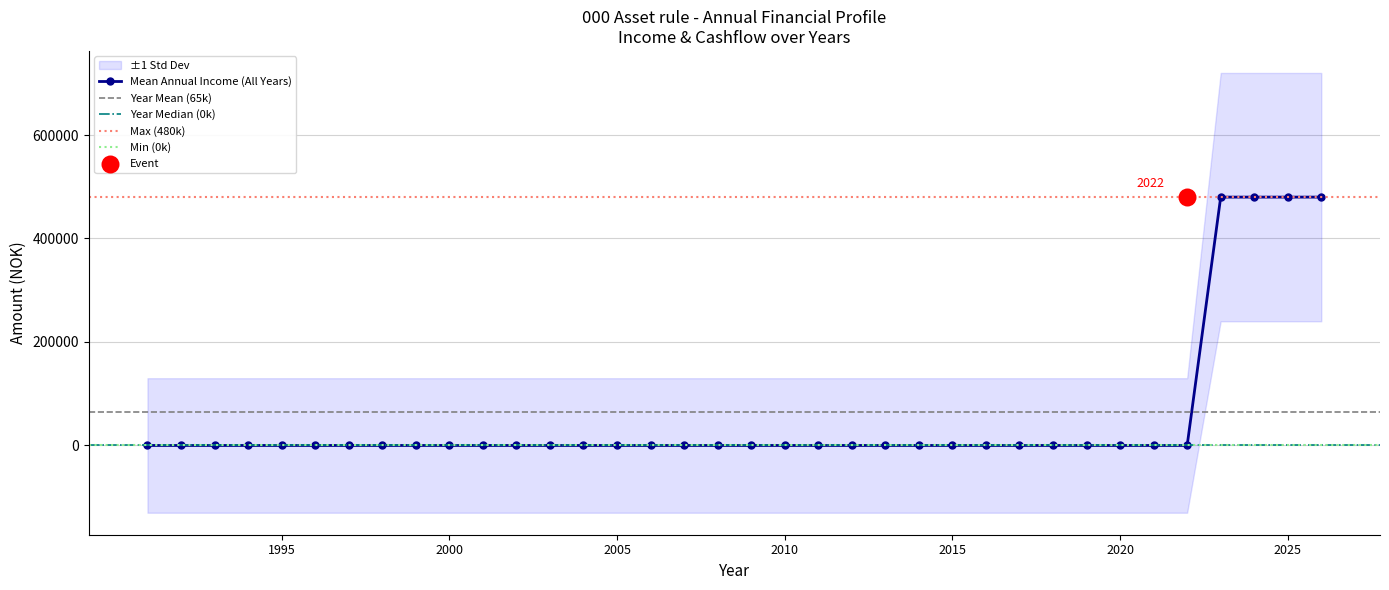

What is the highest value of the Mean Annual Income (All Years) series?

480000